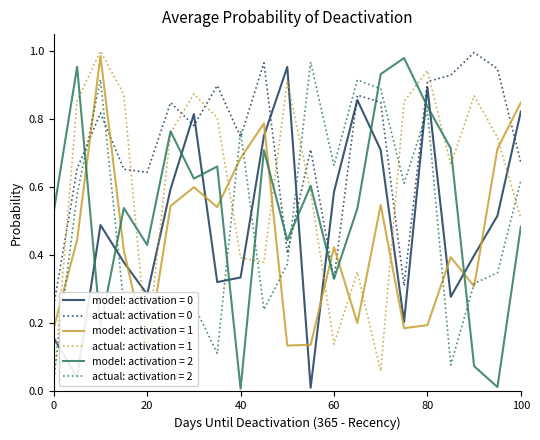

Reading right to left, what are all the values shown in this chart?

row_0: 100=0.8	95=0.5	90=0.4	85=0.3	80=0.9	75=0.2	70=0.7	65=0.9	60=0.6	55=0.0	50=1.0	45=0.8	40=0.3	35=0.3	30=0.8	25=0.6	20=0.3	15=0.4	10=0.5	5=0.0	0=0.2
row_1: 100=0.7	95=0.9	90=1.0	85=0.9	80=0.9	75=0.3	70=0.8	65=0.9	60=0.3	55=0.7	50=0.4	45=1.0	40=0.7	35=0.9	30=0.8	25=0.8	20=0.6	15=0.7	10=0.8	5=0.7	0=0.3
row_2: 100=0.8	95=0.7	90=0.3	85=0.4	80=0.2	75=0.2	70=0.5	65=0.2	60=0.4	55=0.1	50=0.1	45=0.8	40=0.7	35=0.5	30=0.6	25=0.5	20=0.1	15=0.4	10=1.0	5=0.4	0=0.2
row_3: 100=0.5	95=0.7	90=0.9	85=0.7	80=0.9	75=0.9	70=0.1	65=0.4	60=0.1	55=0.6	50=0.9	45=0.4	40=0.4	35=0.8	30=0.9	25=0.8	20=0.1	15=0.9	10=1.0	5=0.9	0=0.0
row_4: 100=0.5	95=0.0	90=0.1	85=0.7	80=0.8	75=1.0	70=0.9	65=0.5	60=0.3	55=0.6	50=0.4	45=0.7	40=0.0	35=0.7	30=0.6	25=0.8	20=0.4	15=0.5	10=0.2	5=1.0	0=0.5
row_5: 100=0.6	95=0.3	90=0.3	85=0.1	80=0.8	75=0.6	70=0.9	65=0.9	60=0.7	55=1.0	50=0.4	45=0.2	40=0.8	35=0.1	30=0.3	25=0.2	20=0.1	15=0.3	10=0.9	5=0.6	0=0.0